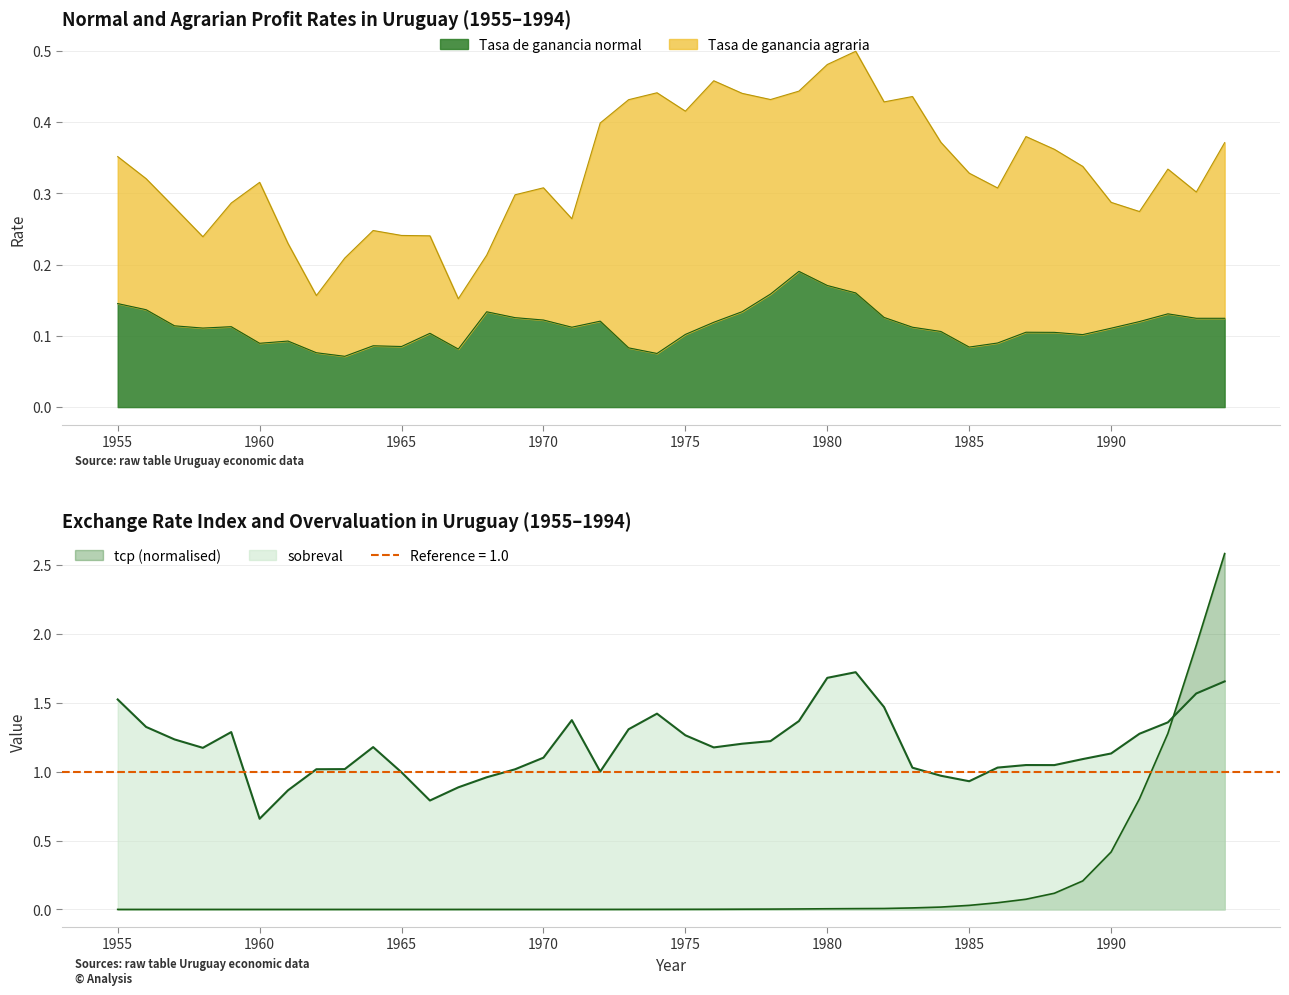

Which series has the widest spread of values?

tcp